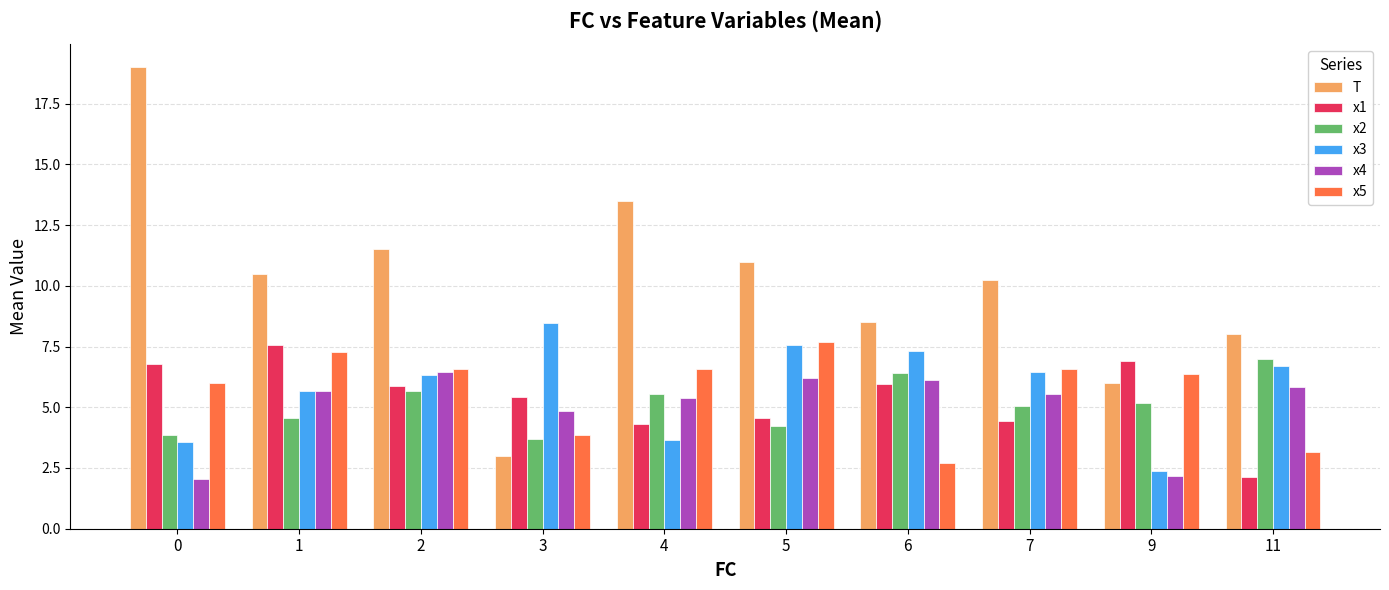

What value does the x1 series have at 2?

5.9